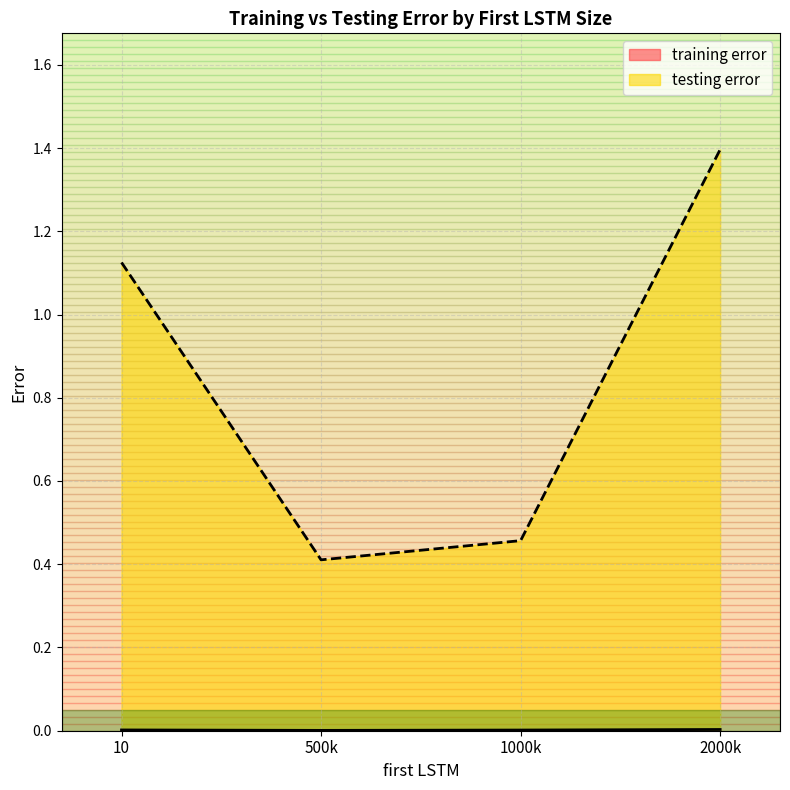

Rank the series by their maximum value, from highest to lowest.

testing error, training error